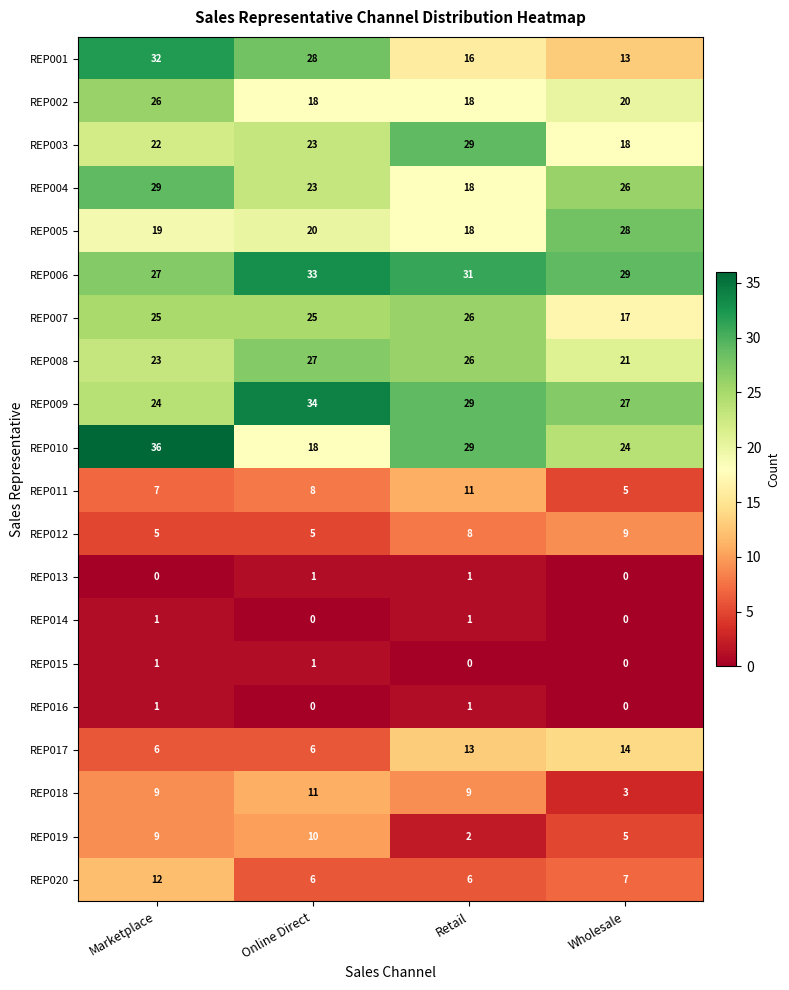

Is it true that REP004 equals 6 at Online Direct?

False